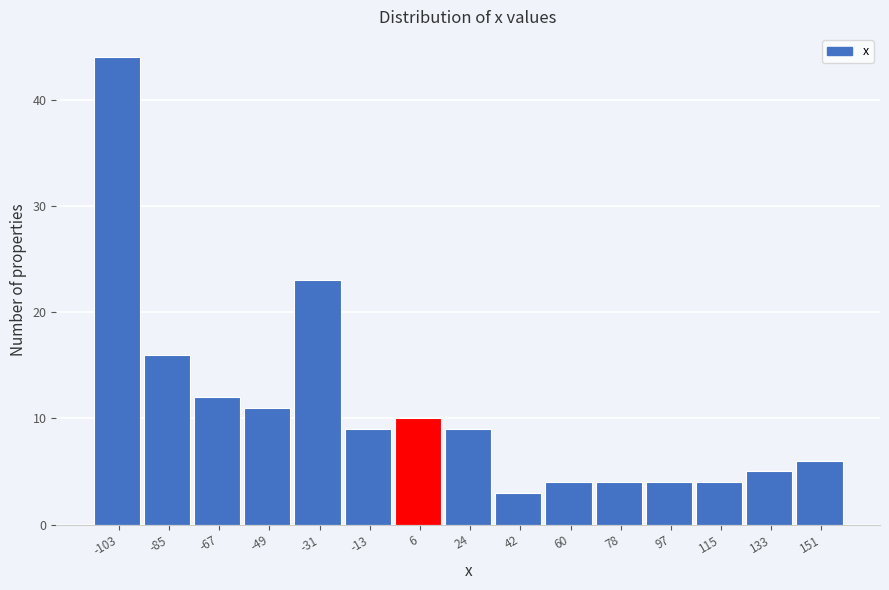

How tall is the bar that spans 106 to 124 on the x-axis? Neither the bar edges nor the heights are printed on the chart, so give them approximately, as read against the axes.

4